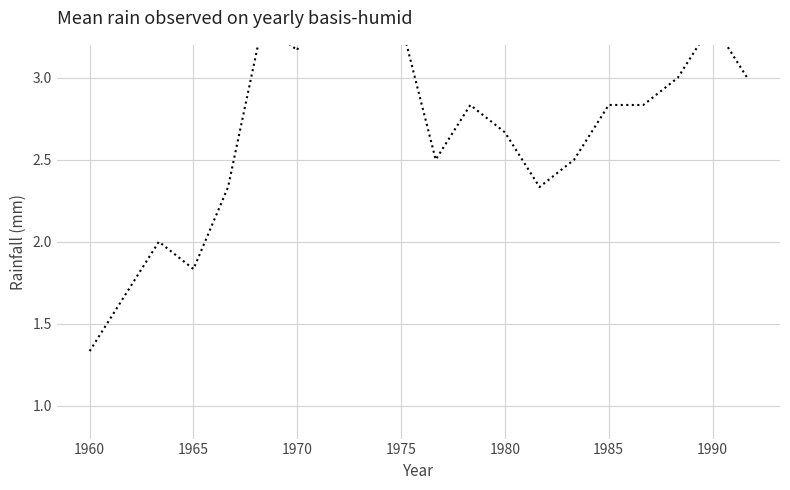

Is it true that the value at 1990 is 3.3?

True